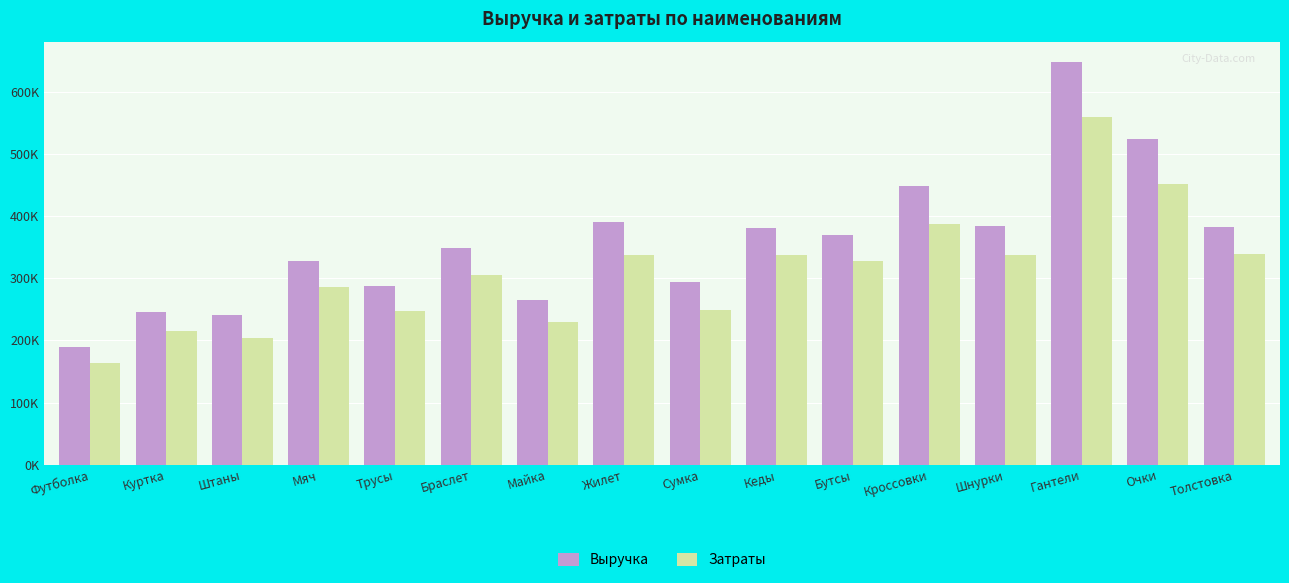

Reading right to left, what are all the values shown in this chart?

Выручка: Толстовка=382810	Очки=524020	Гантели=647930	Шнурки=384590	Кроссовки=447844	Бутсы=368693	Кеды=380569	Сумка=294357	Жилет=390022	Майка=265227	Браслет=348686	Трусы=287322	Мяч=326896	Штаны=241229	Куртка=246130	Футболка=189299
Затраты: Толстовка=338283	Очки=451044	Гантели=559130	Шнурки=336600	Кроссовки=387090	Бутсы=328185	Кеды=336600	Сумка=249271	Жилет=336600	Майка=228888	Браслет=305184	Трусы=247962	Мяч=286110	Штаны=203456	Куртка=215424	Футболка=163625